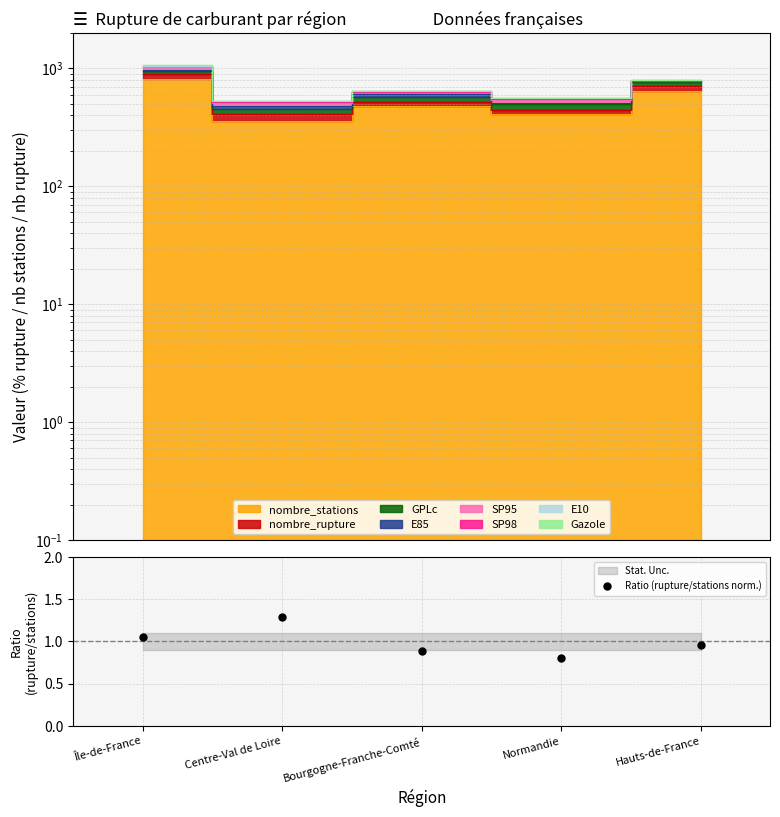

Count the number of categories in the chart.

5